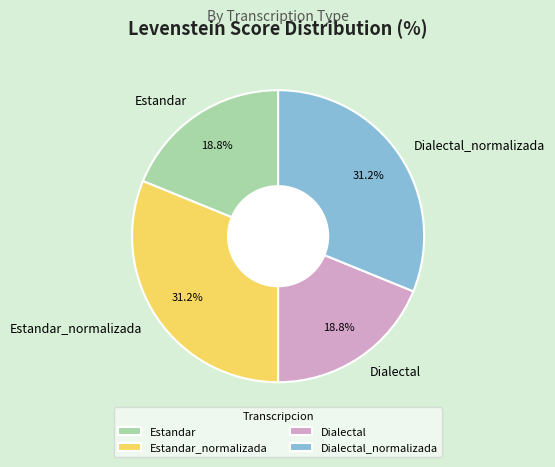

To the nearest percent, what is the difference between the largest and smallest slice percentages?

12%